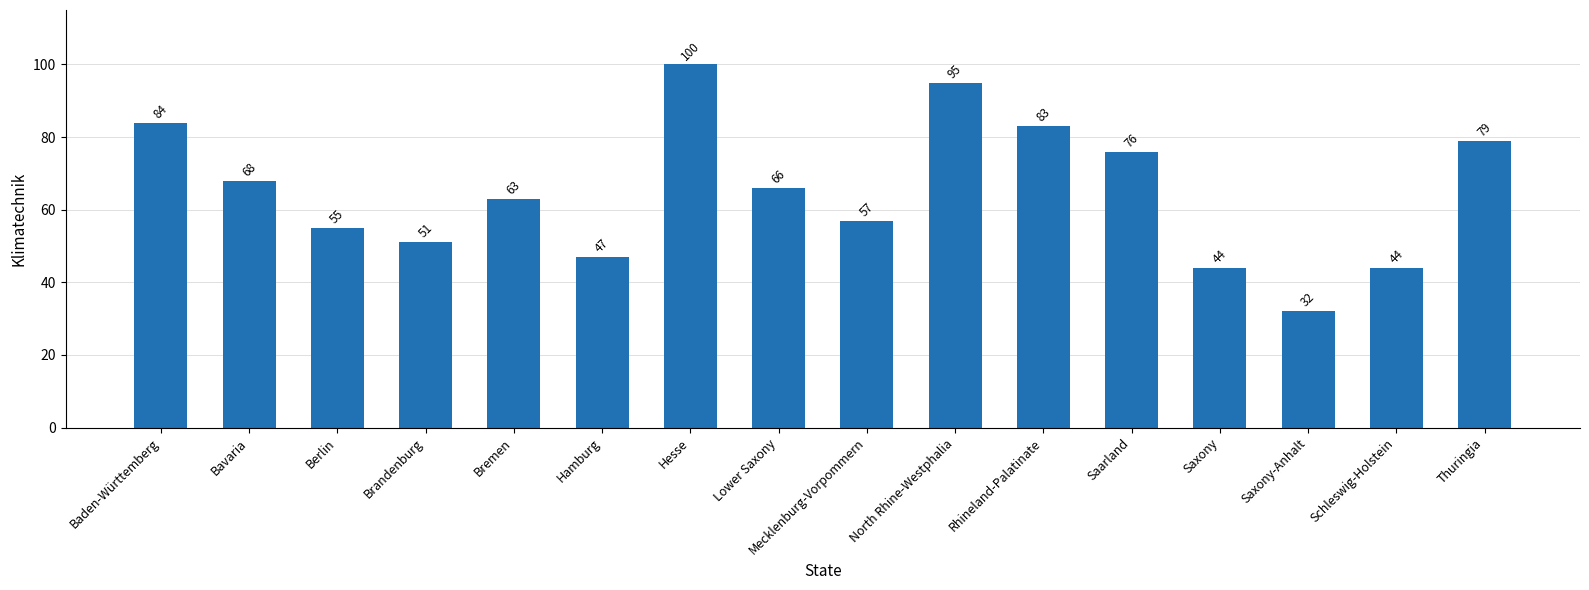

The chart shows a value of 65 at Schleswig-Holstein. True or false?

False